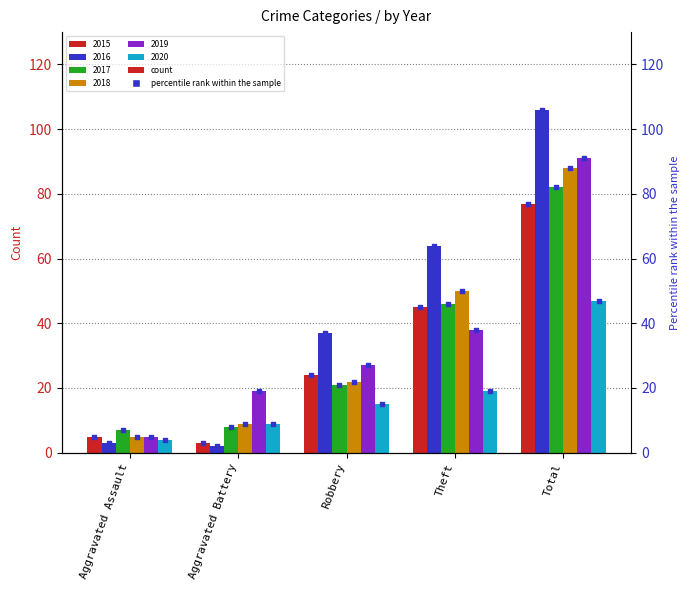

Which series has the largest Y range (max minus min)?

2016